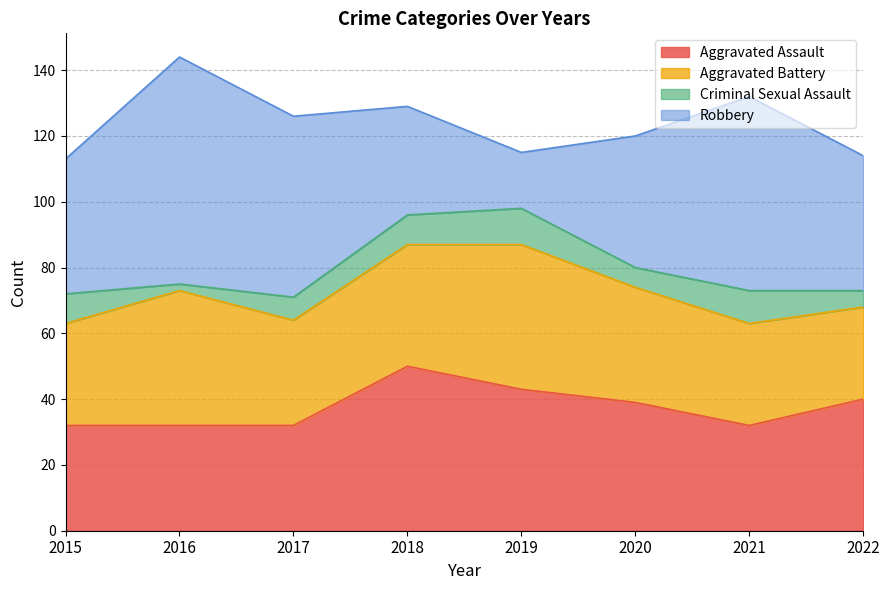

Between 2018 and 2020, which is larger?

2018